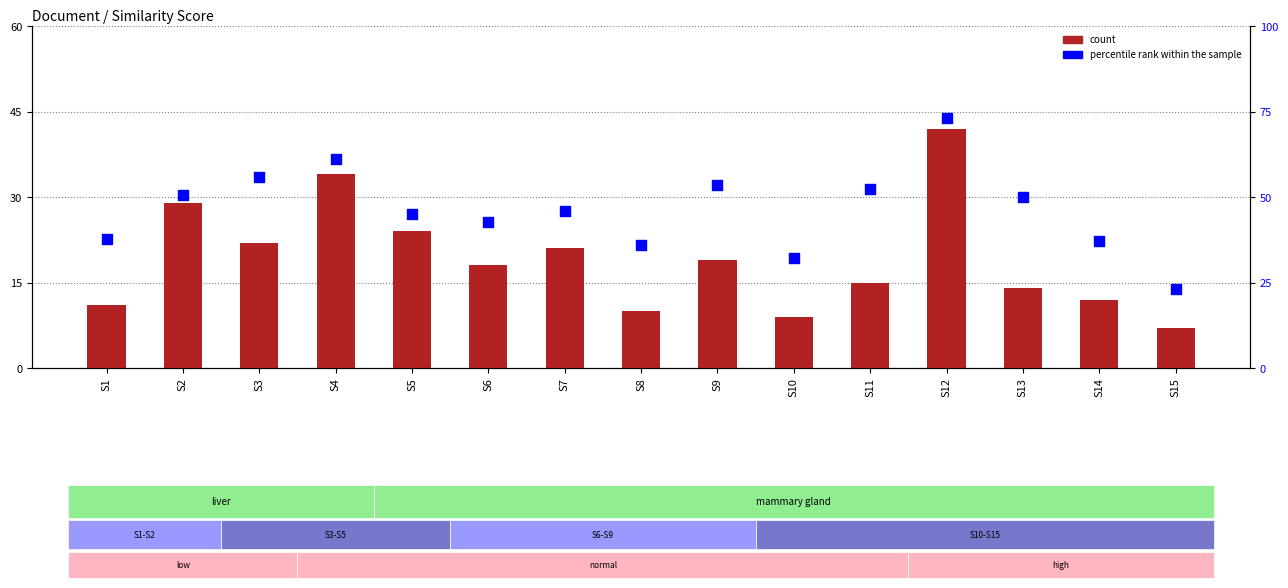

Which series has the widest spread of Y values?

percentile rank within the sample